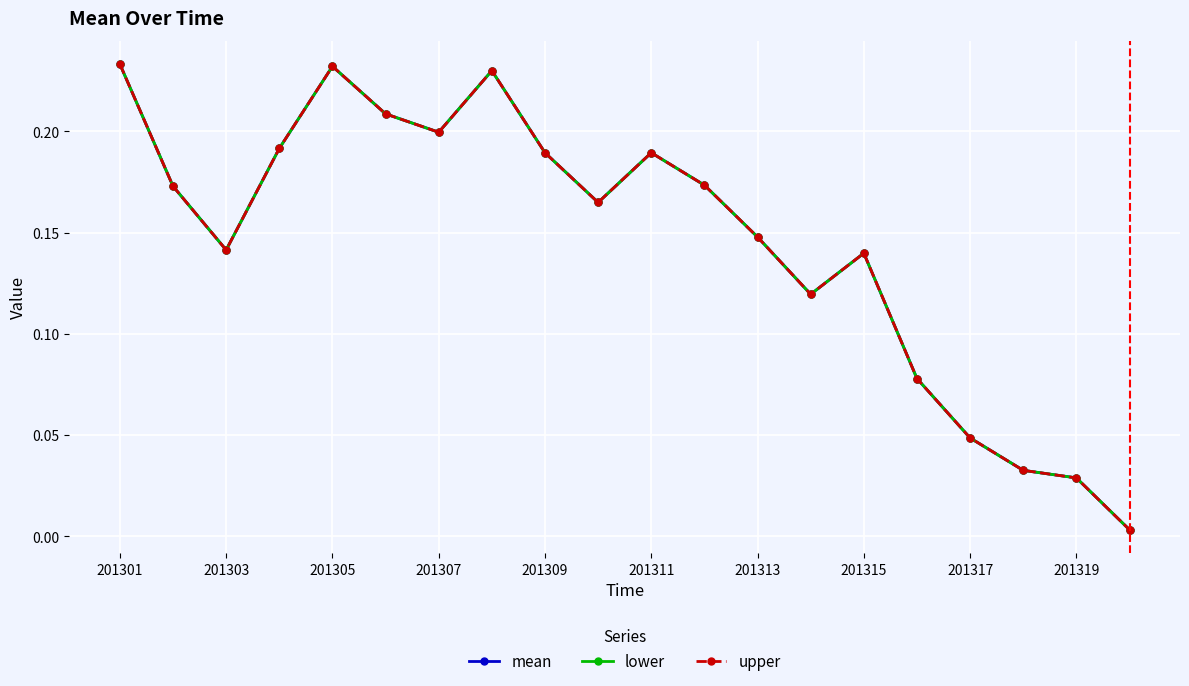

Which series has the largest range (max minus min)?

mean